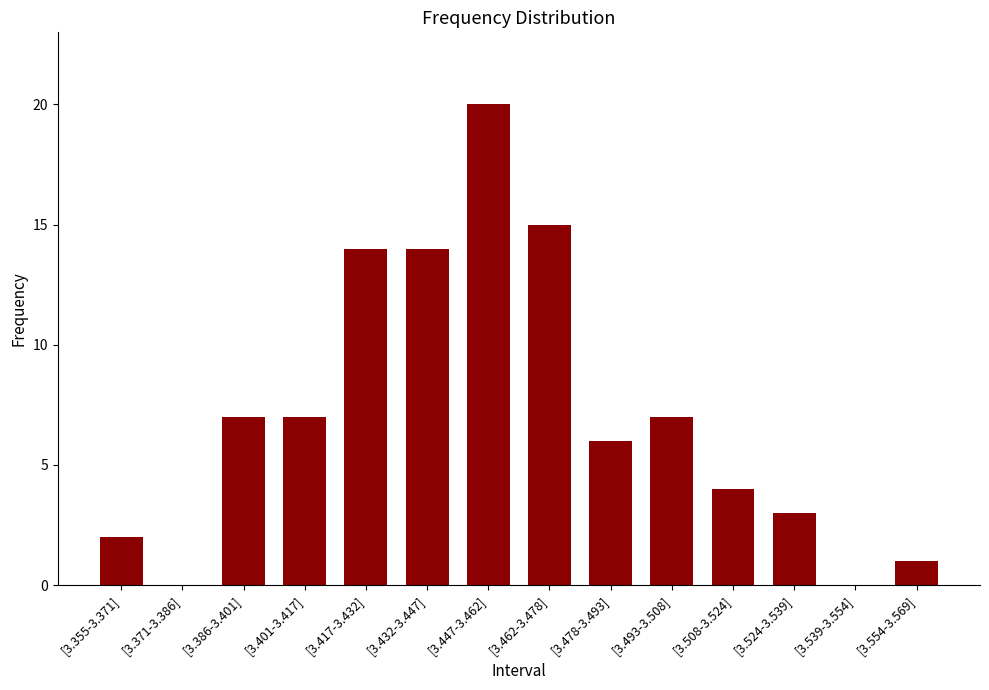

How many series are shown in this chart?

1